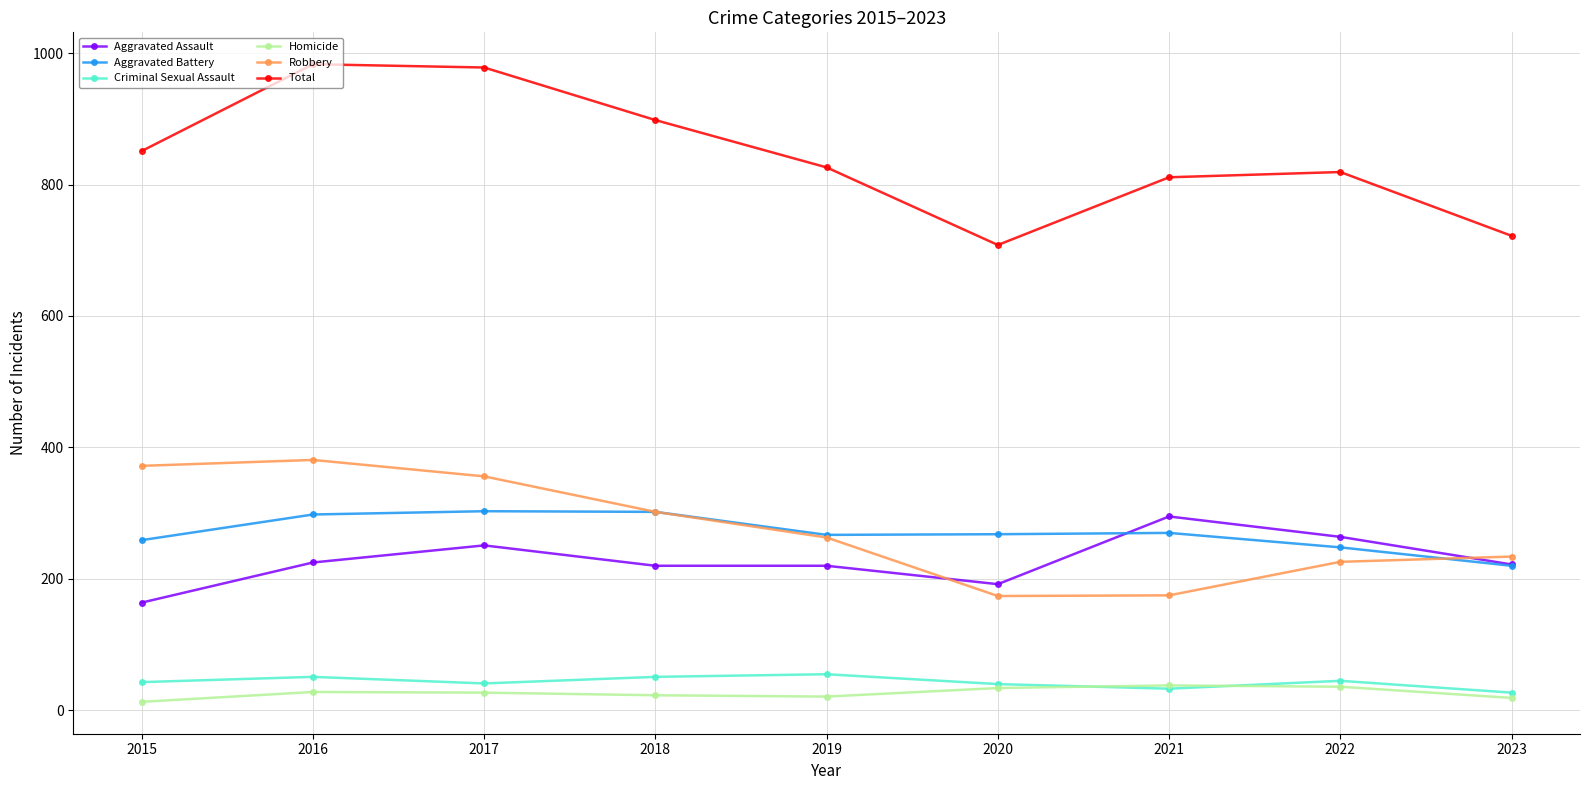

What is the value of the Criminal Sexual Assault point at the 9th from the left?

27